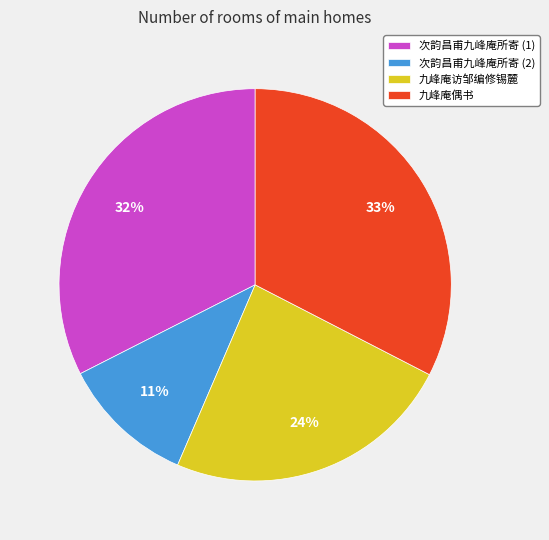

Which has a higher value, 次韵昌甫九峰庵所寄 (2) or 次韵昌甫九峰庵所寄 (1)?

次韵昌甫九峰庵所寄 (1)